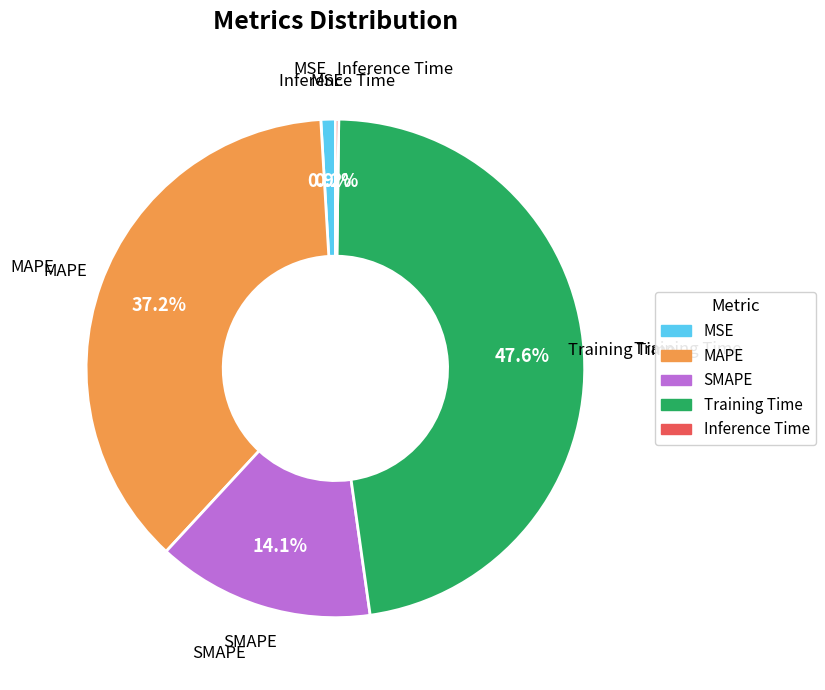

To the nearest percent, what portion does MAPE represent?

37%